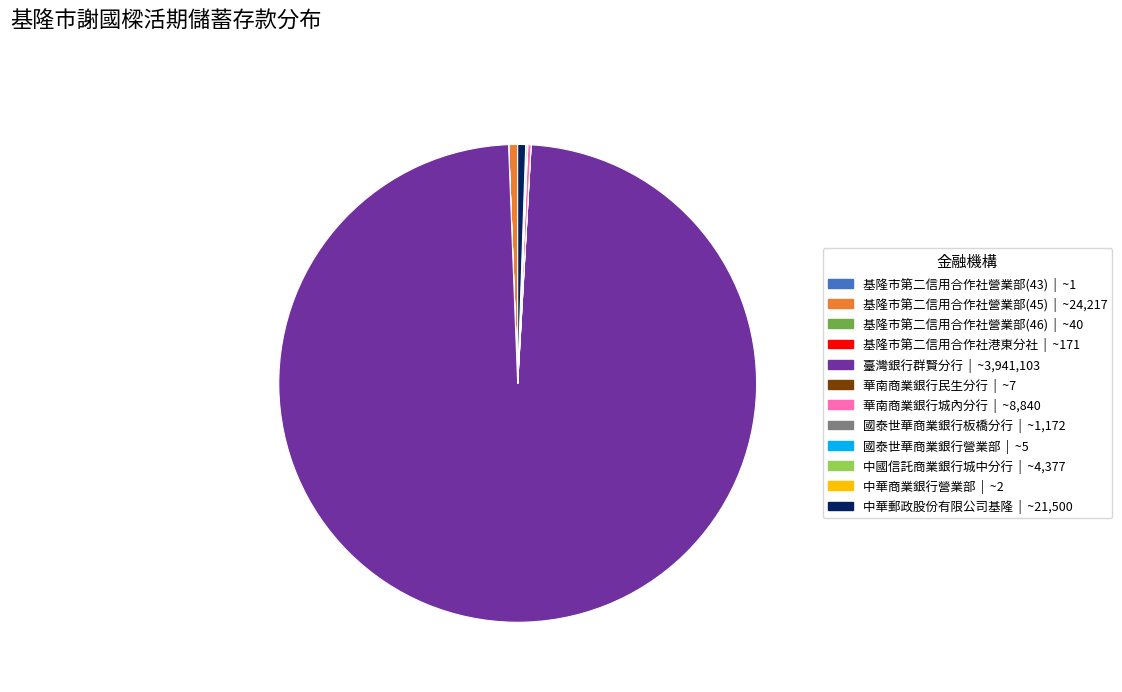

Is there any slice that represents more than half of the pie?

Yes